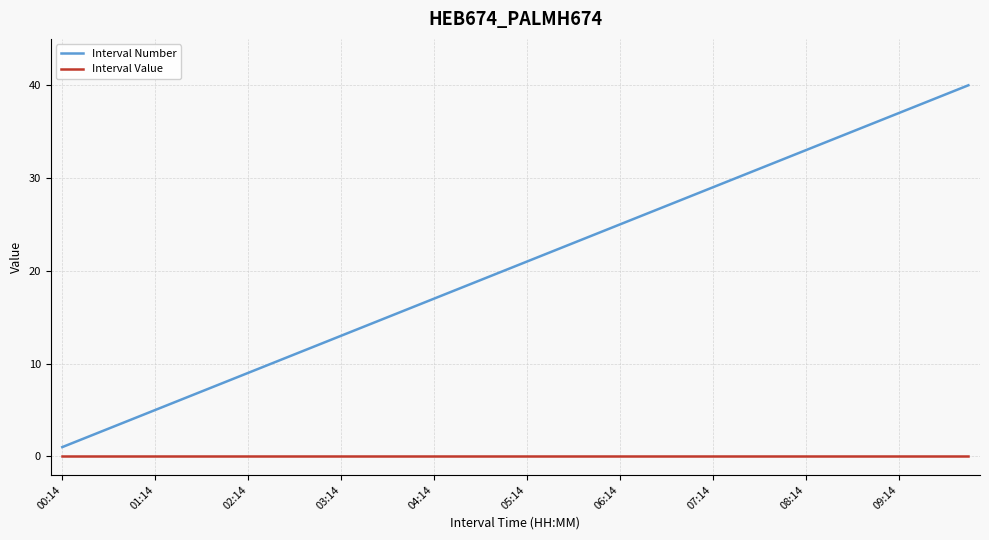

What is the greatest value displayed?

40